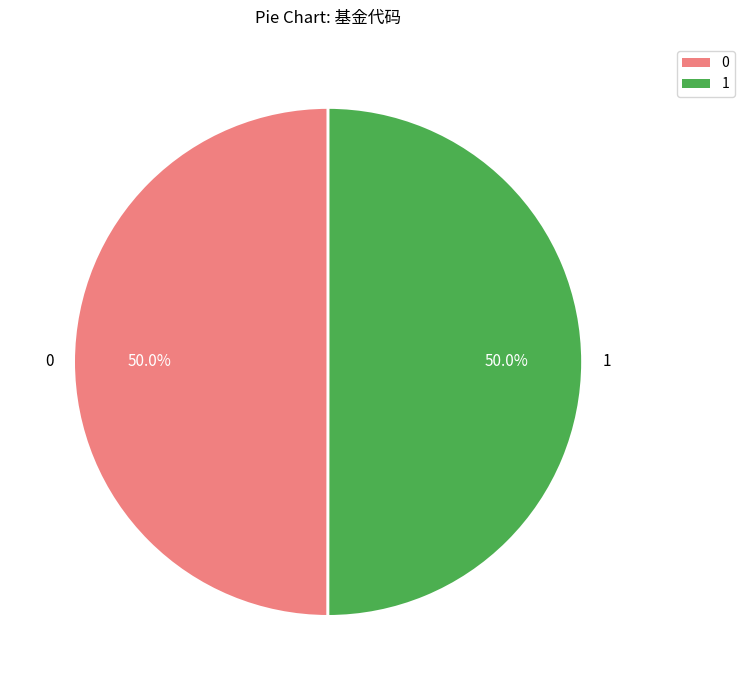

What is the total percentage of 0 and 1?

100.0%